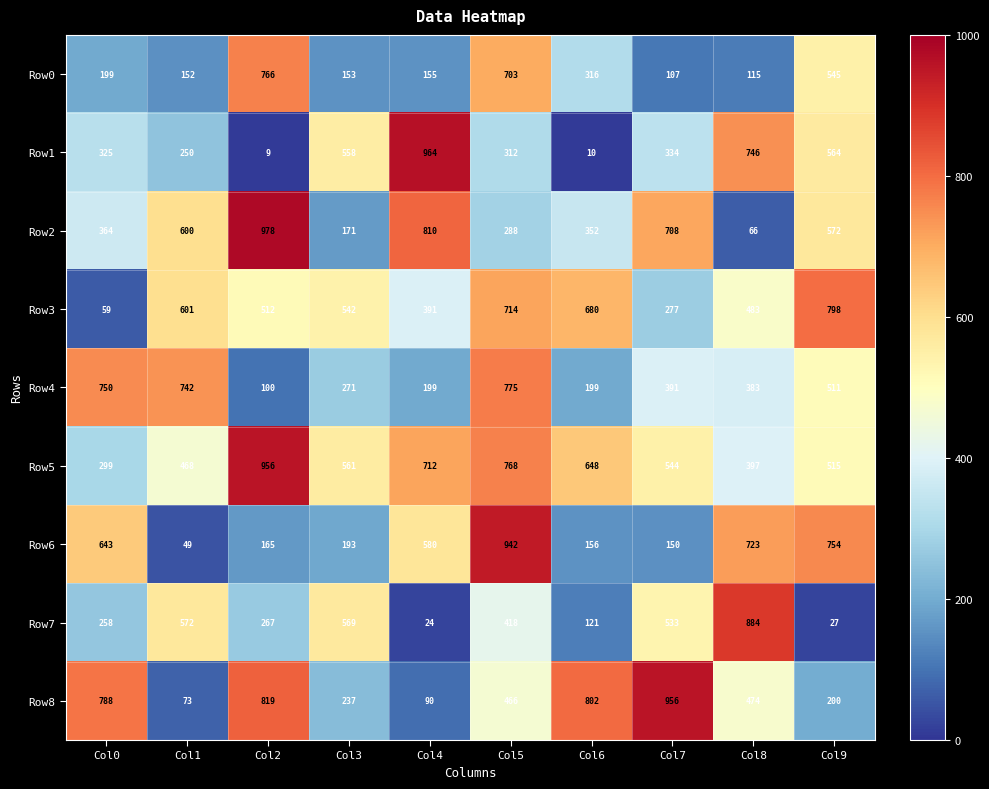

How many distinct data groups are displayed?

9